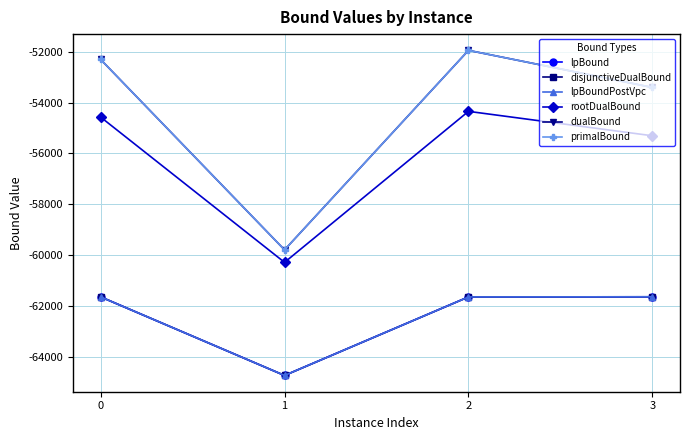

Rank the series at 2 from lowest to highest value.

lpBound, disjunctiveDualBound, lpBoundPostVpc, rootDualBound, dualBound, primalBound